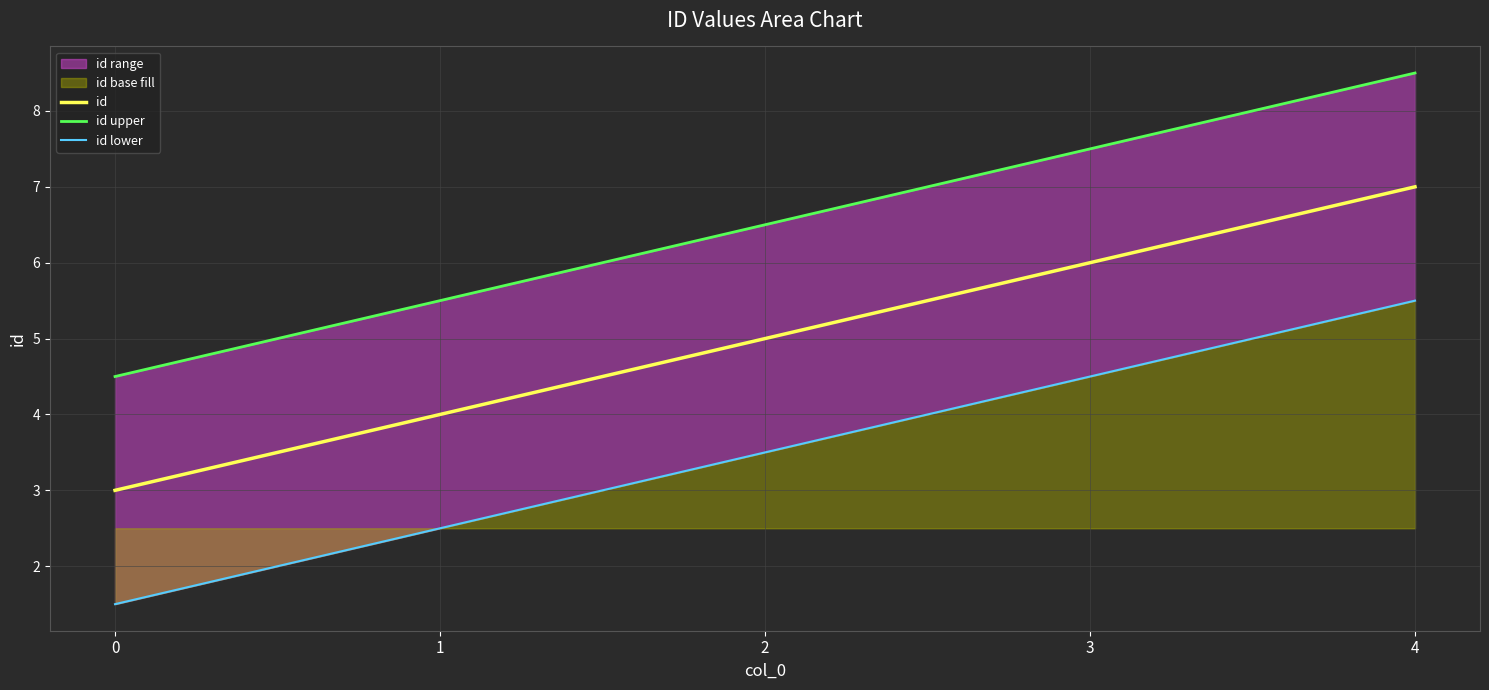

What is the value of the id lower point at the 2nd from the left?

2.5